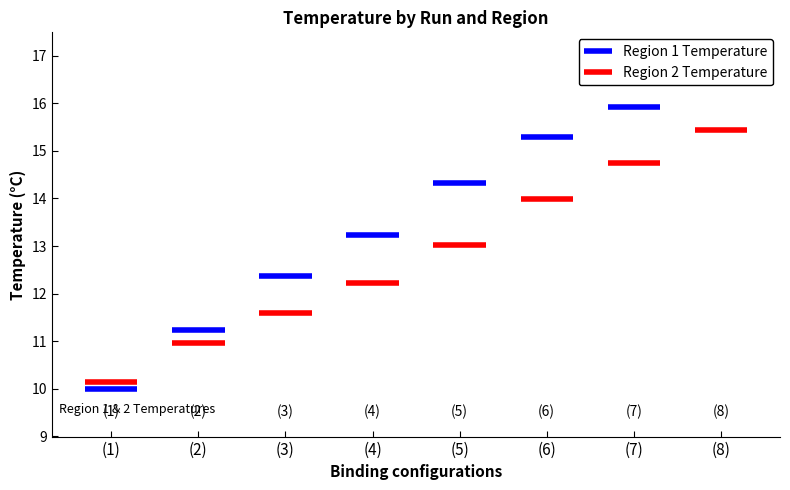

Which series has the widest spread of values?

Region 1 Temperature